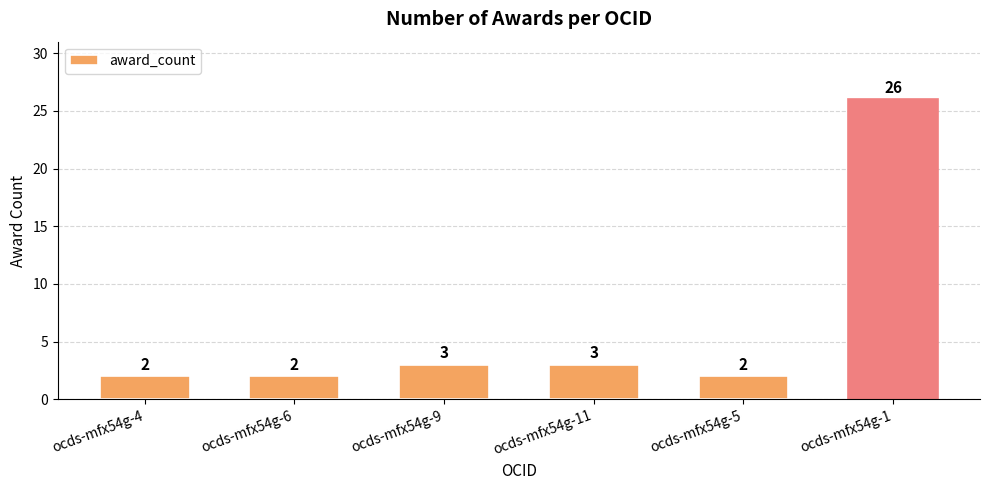

What is the value of the 2nd bar from the left?

2